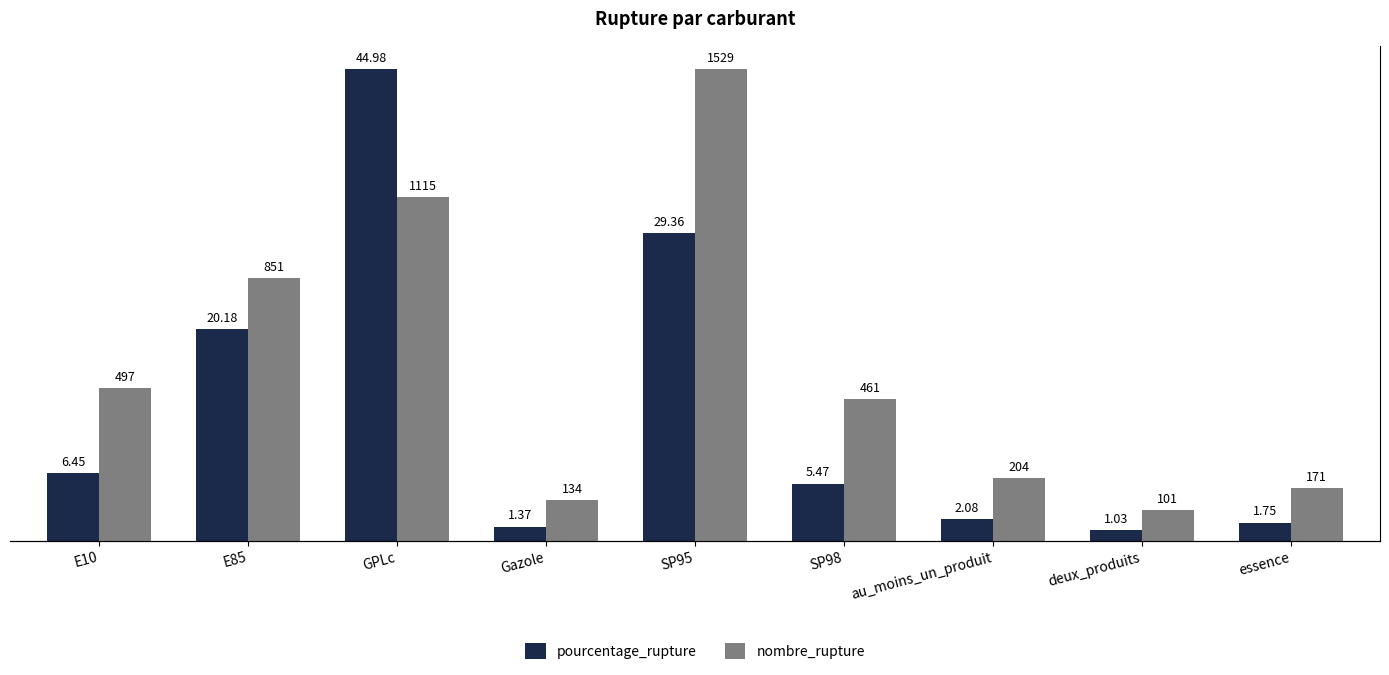

Which series has the widest spread of values?

nombre_rupture